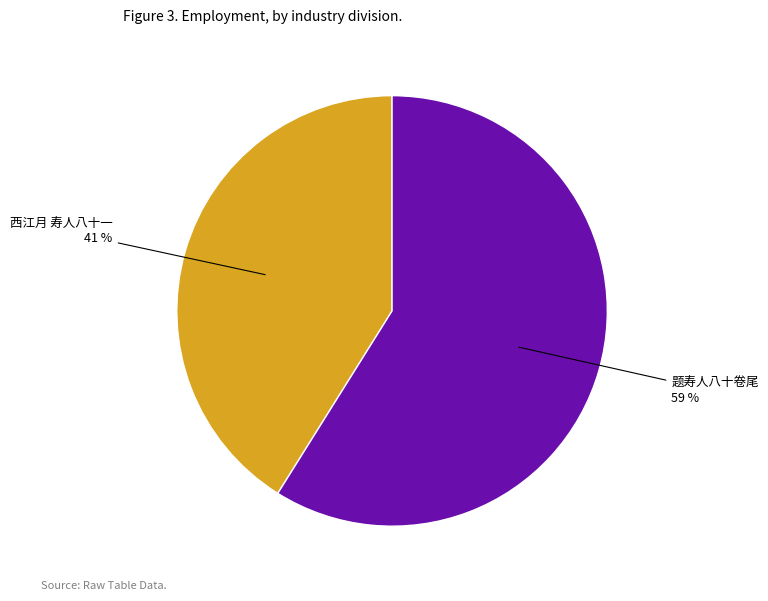

Is there any slice that represents more than half of the pie?

Yes